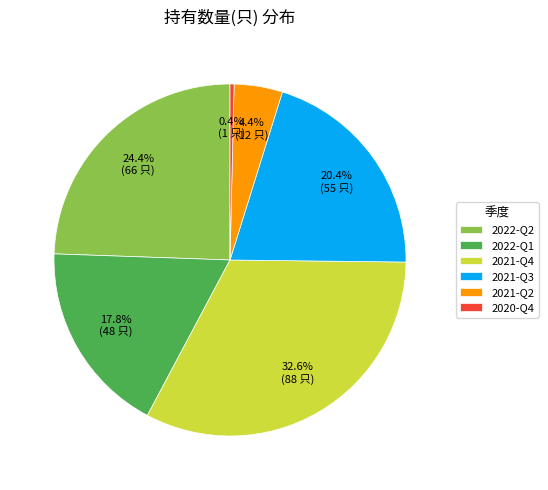

True or false: 2022-Q2 accounts for 24% of the total.

True